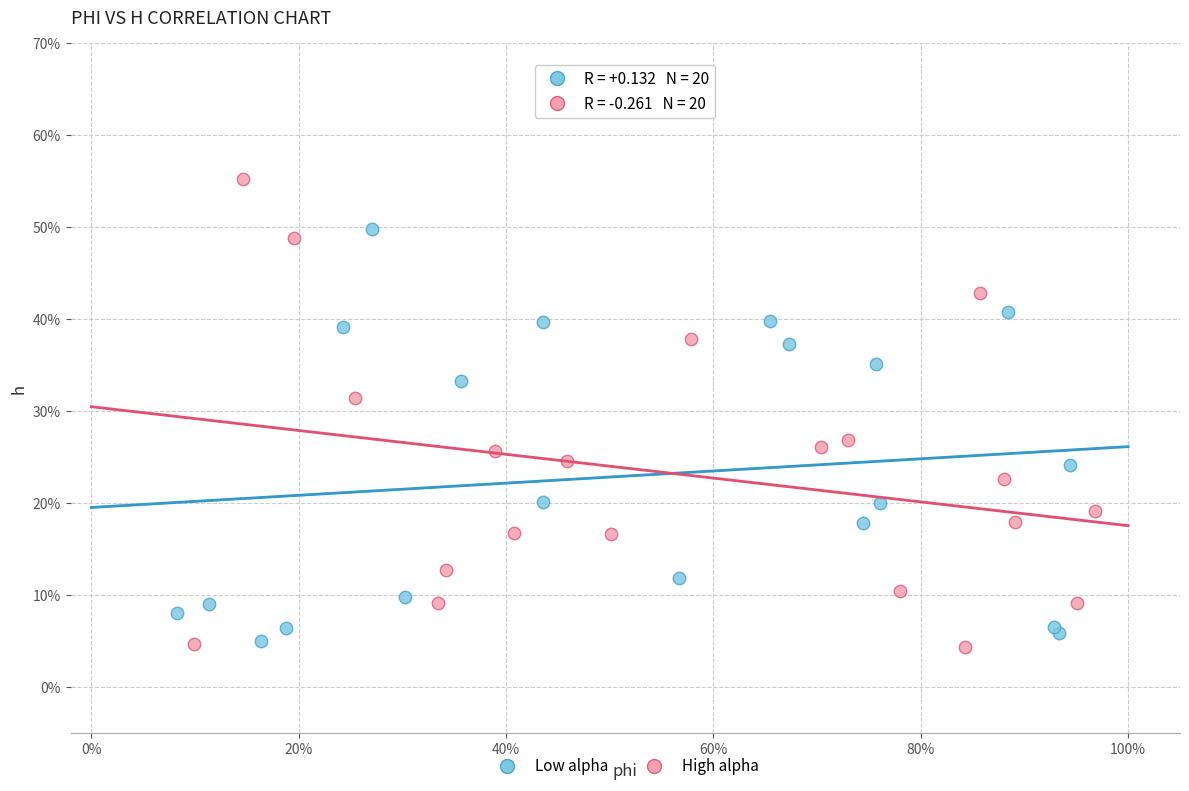

Which series reaches the maximum Y coordinate?

High alpha